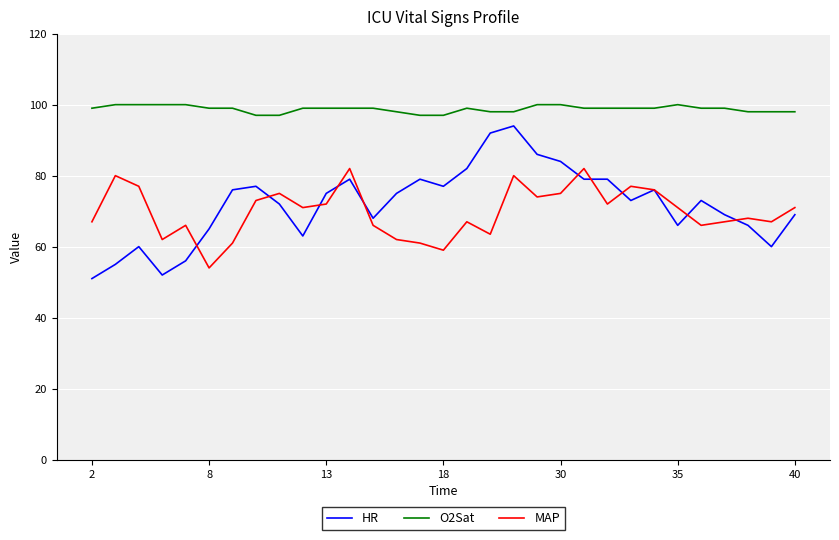

Rank the series by their maximum value, from lowest to highest.

MAP, HR, O2Sat